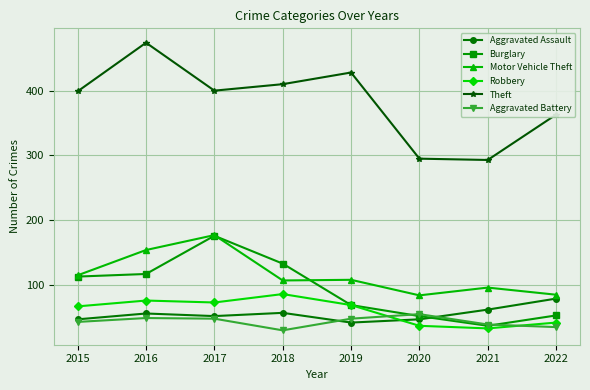

The value of Aggravated Assault at 2022 is 106. True or false?

False